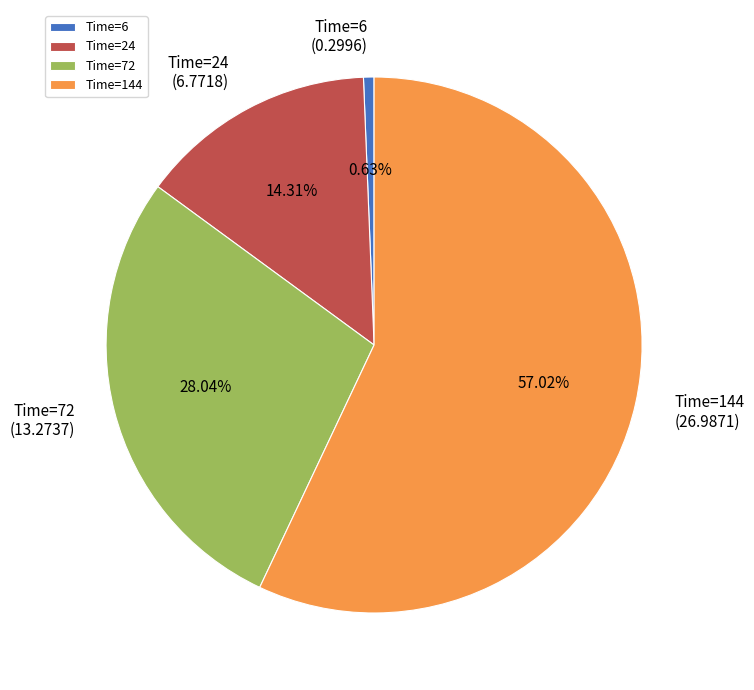

Which slice is the largest?

Time=144